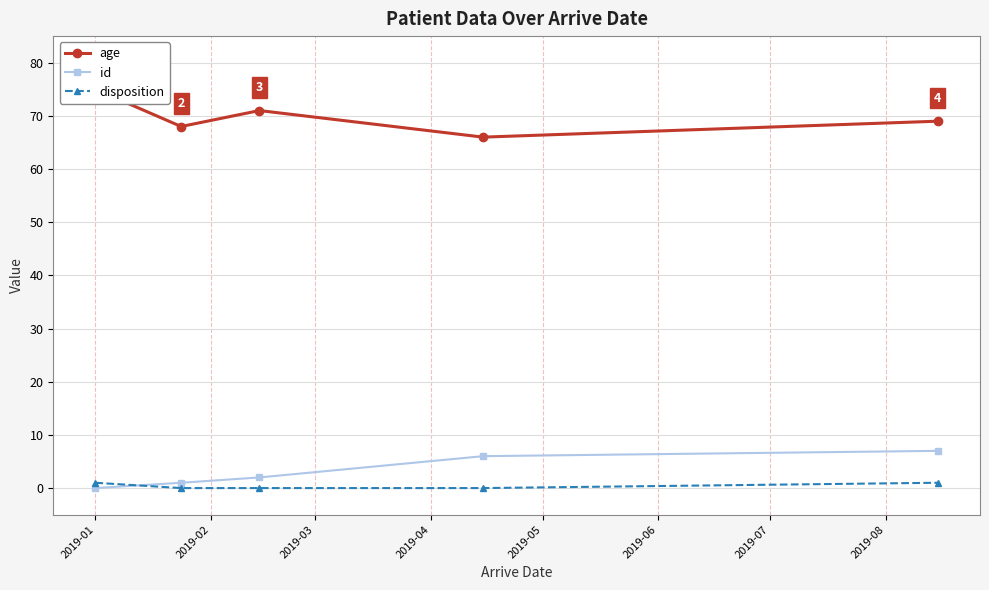

How many id values are between 1 and 6?

3